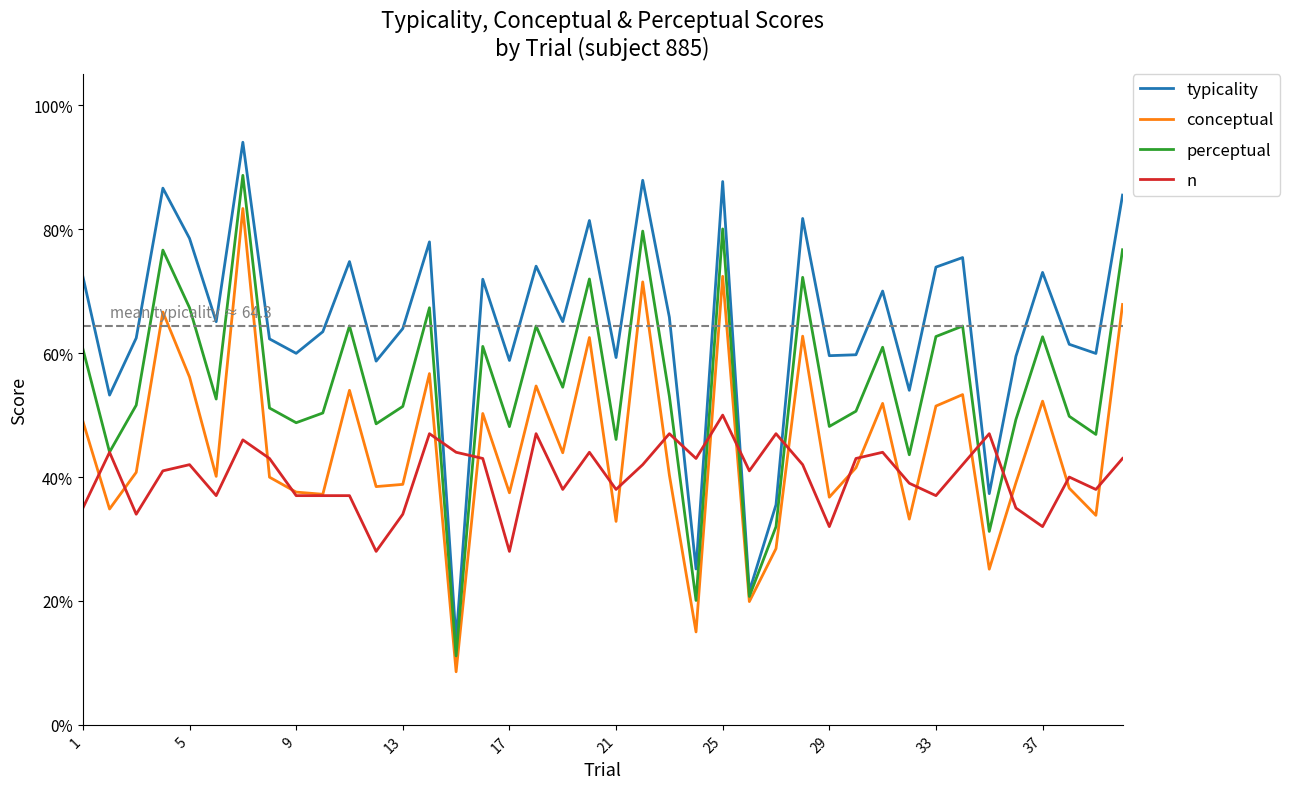

Which series has the largest total across all categories?

typicality